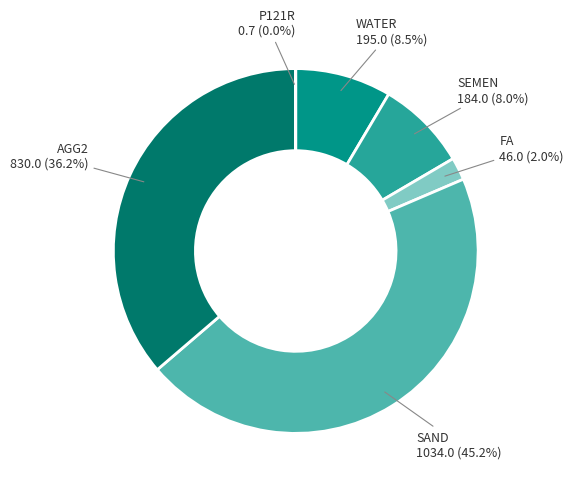

The AGG2 slice represents 36% of the pie. True or false?

True